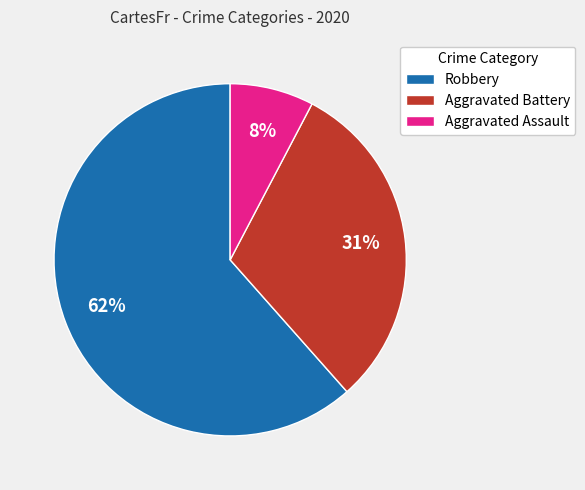

Which slice represents more than half of the pie?

Robbery